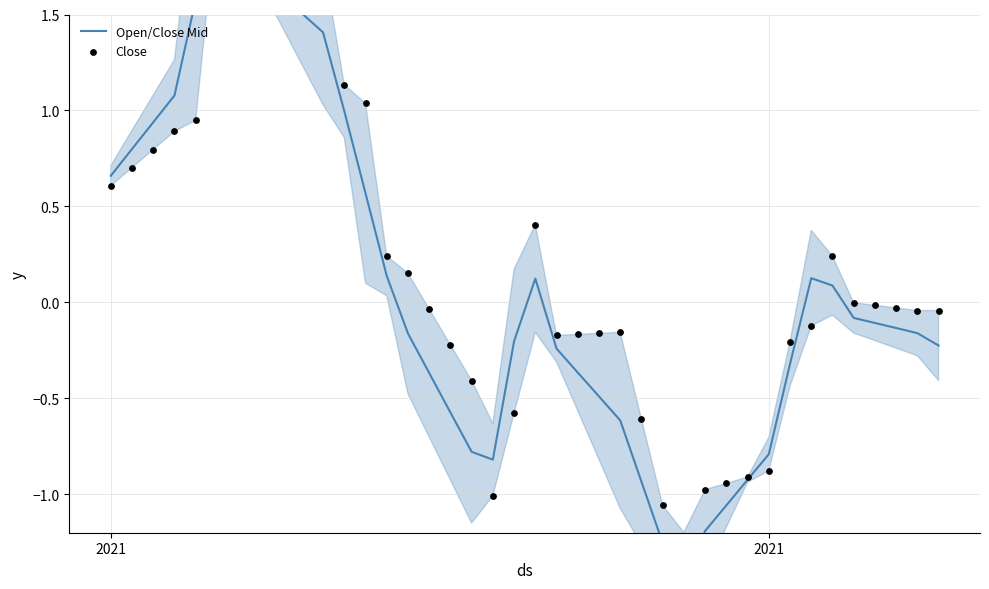

Is the value of Close at 26 greater than the value of Open/Close Mid at 32?

No